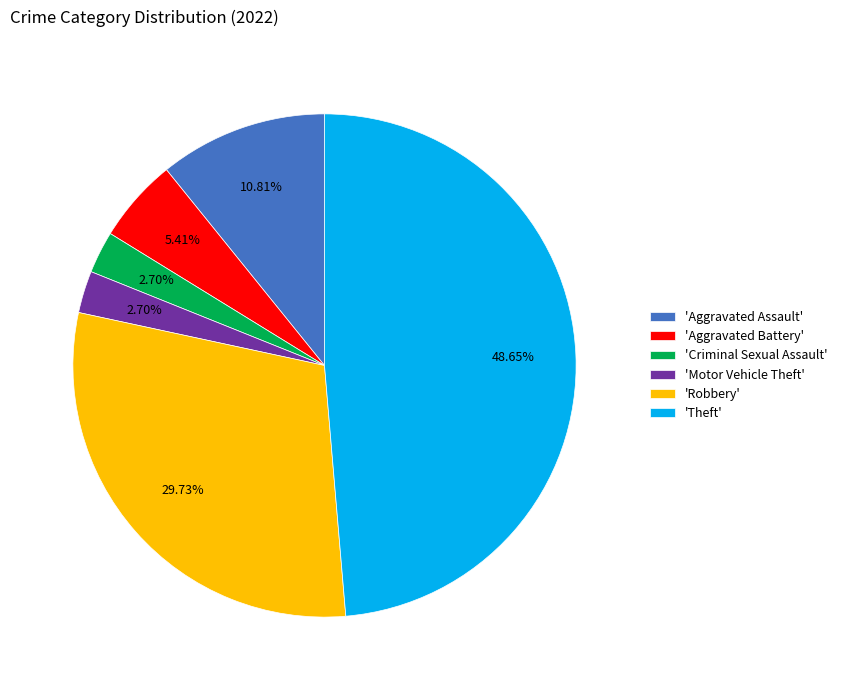

Between 'Theft' and 'Criminal Sexual Assault', which is larger?

'Theft'